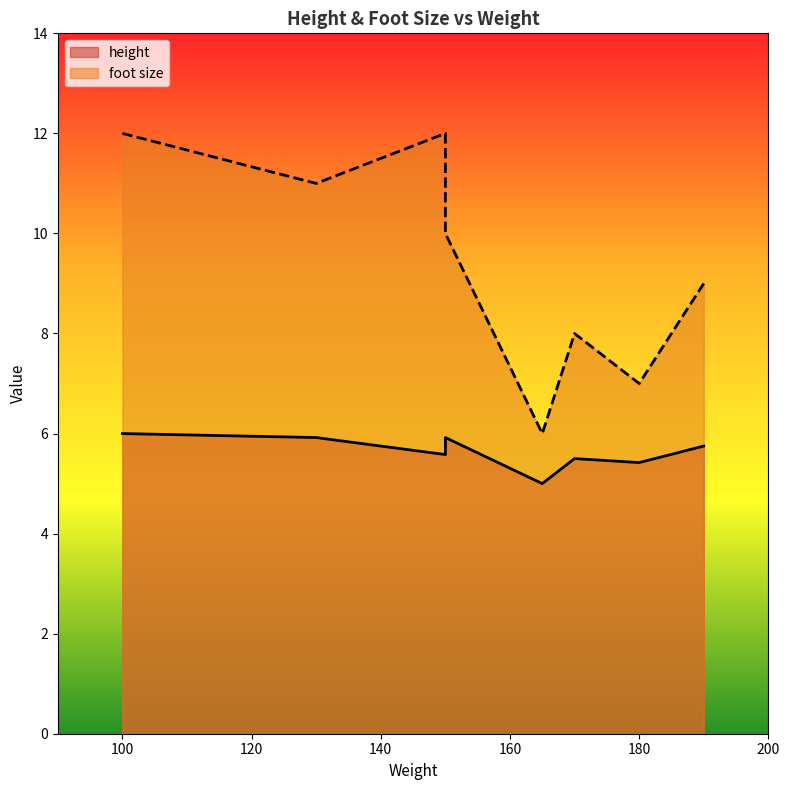

How many foot size values are between 8 and 12?

6